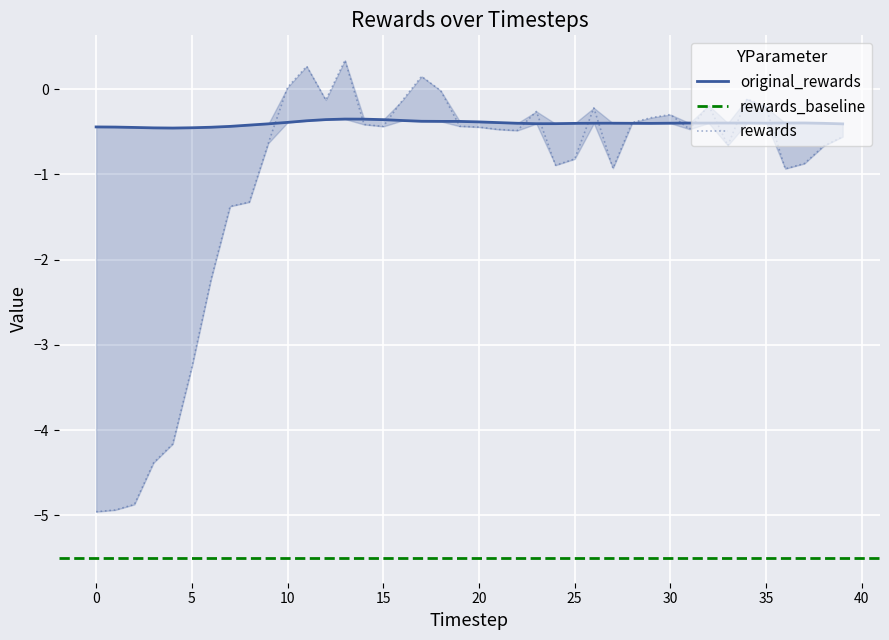

How many interior local valleys does the original_rewards series have?

5